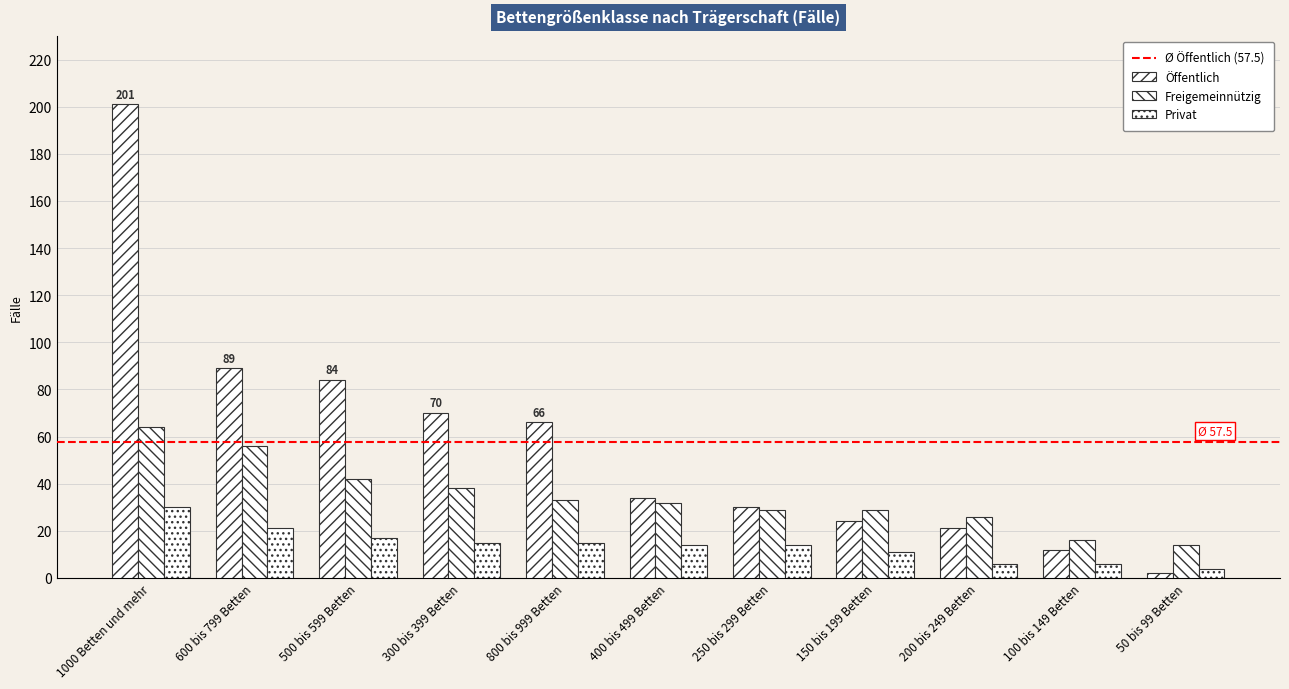

What value does the Privat series have at 600 bis 799 Betten, to the nearest 10?

20